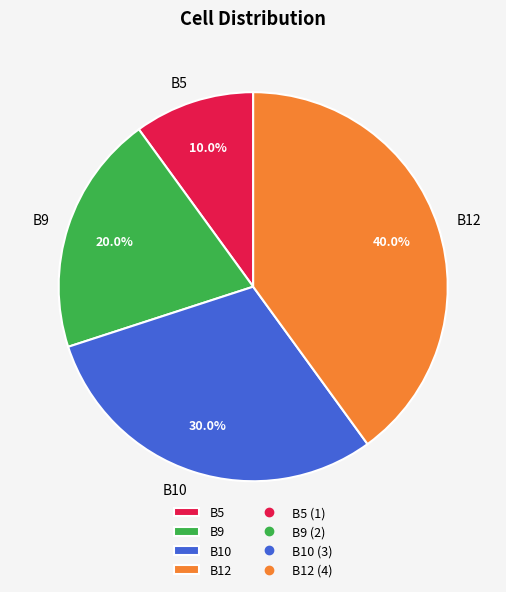

Between B10 and B5, which is larger?

B10